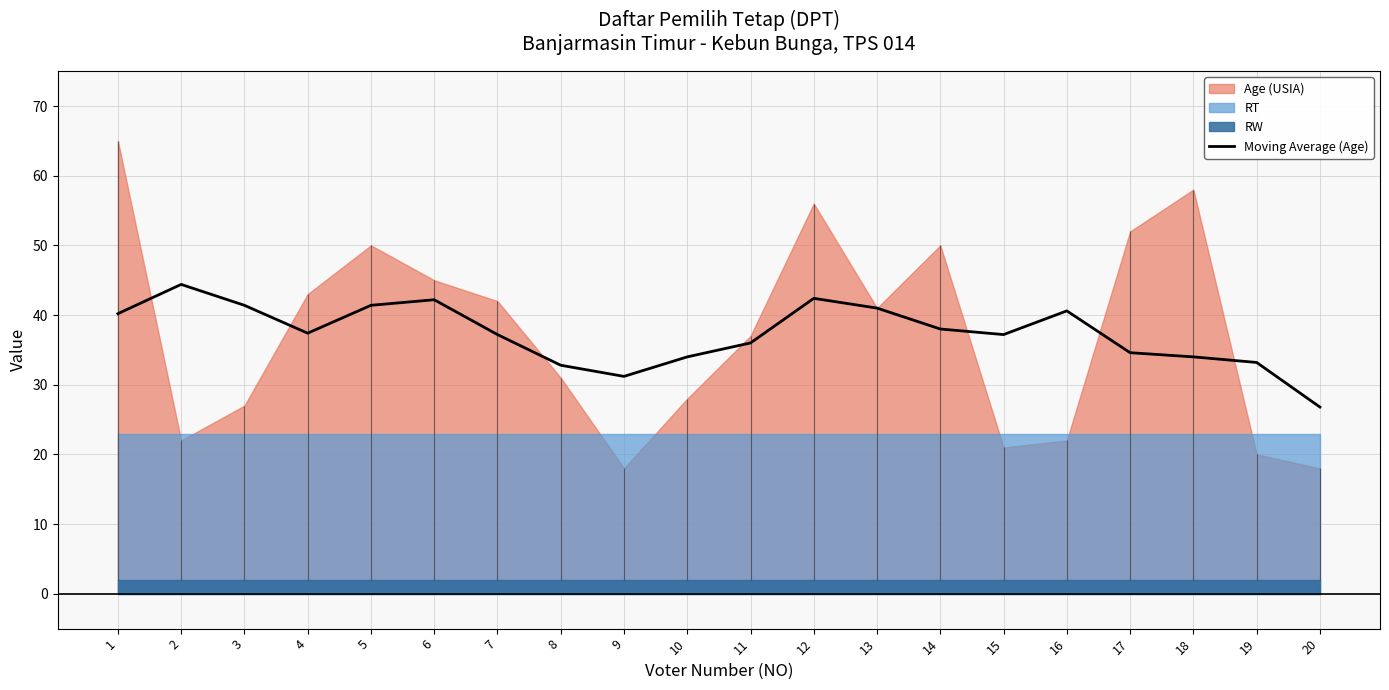

Reading right to left, what are all the values shown in this chart?

20=26.8	19=33.2	18=34.0	17=34.6	16=40.6	15=37.2	14=38.0	13=41.0	12=42.4	11=36.0	10=34.0	9=31.2	8=32.8	7=37.2	6=42.2	5=41.4	4=37.4	3=41.4	2=44.4	1=40.2